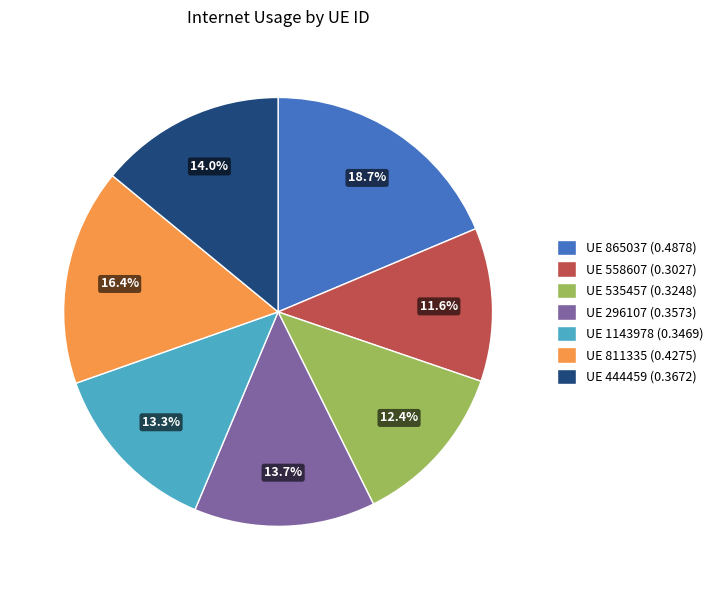

How many slices are in this pie chart?

7